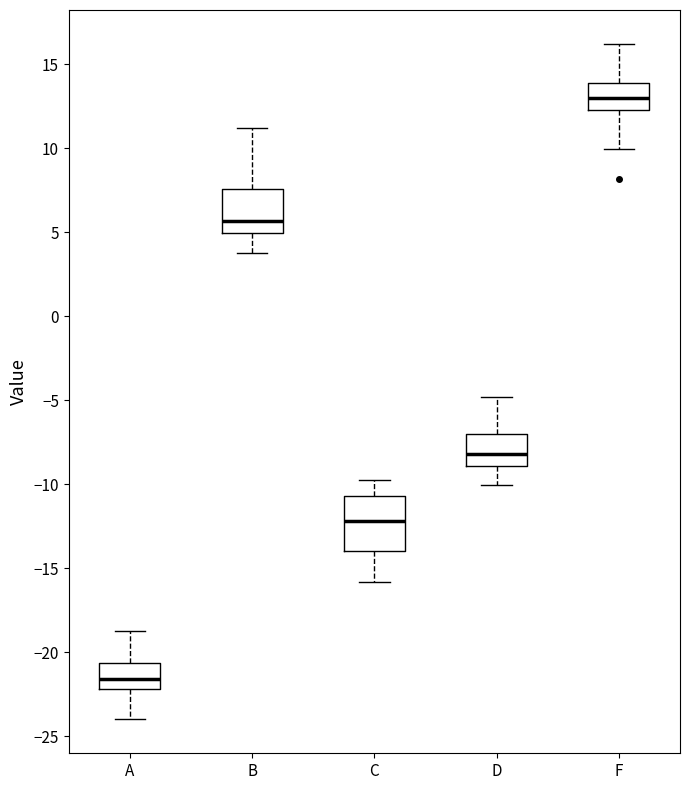

Reading left to right, read every box against the y-axis: the position of its median line, the range the box covers, and the ends of its whiskers. The values are not printed on the chart, so give them approximately, as read against the axis.

A: median -21.5, box -22.0 to -20.5, whiskers -24.0 to -19.0
B: median 5.5, box 5.0 to 7.5, whiskers 4.0 to 11.0
C: median -12.0, box -14.0 to -10.5, whiskers -16.0 to -10.0
D: median -8.0, box -9.0 to -7.0, whiskers -10.0 to -5.0
F: median 13.0, box 12.5 to 14.0, whiskers 10.0 to 16.0